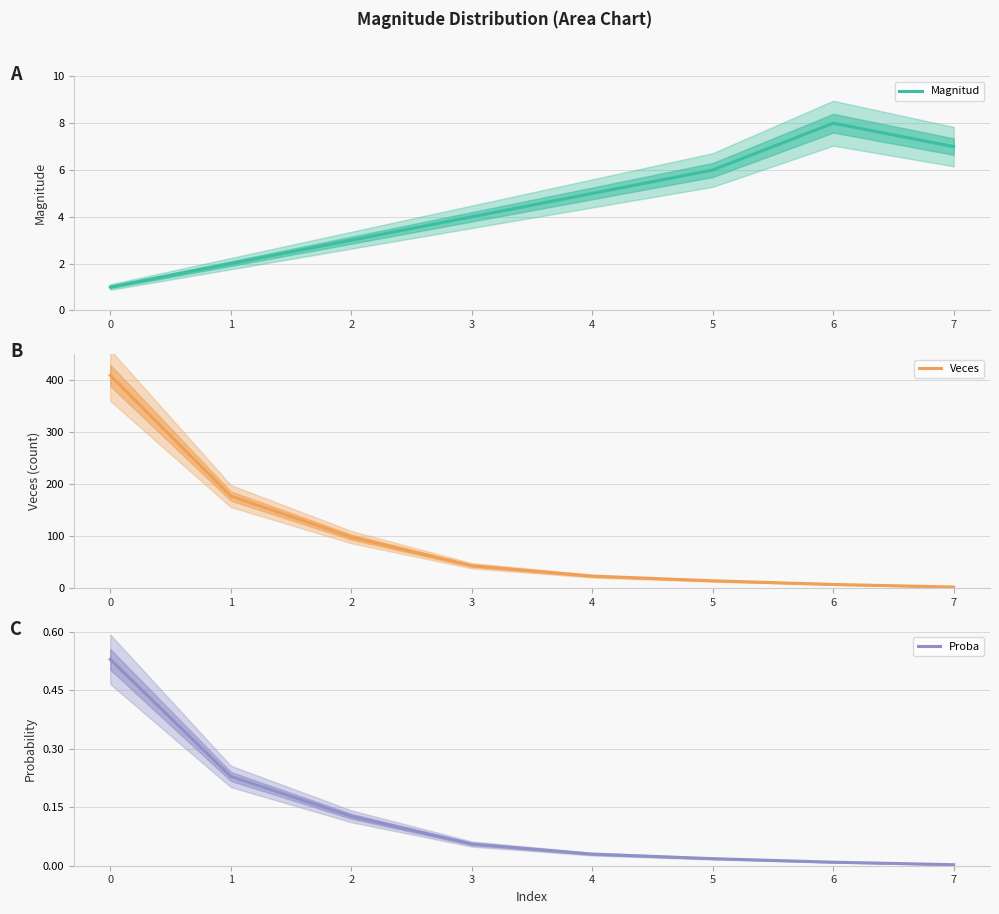

Reading left to right, what are all the values shown in this chart?

Magnitud: 1.0	2.0	3.0	4.0	5.0	6.0	8.0	7.0
Veces: 409.0	177.0	98.0	43.0	23.0	14.0	7.0	2.0
Proba: 0.5	0.2	0.1	0.1	0.0	0.0	0.0	0.0